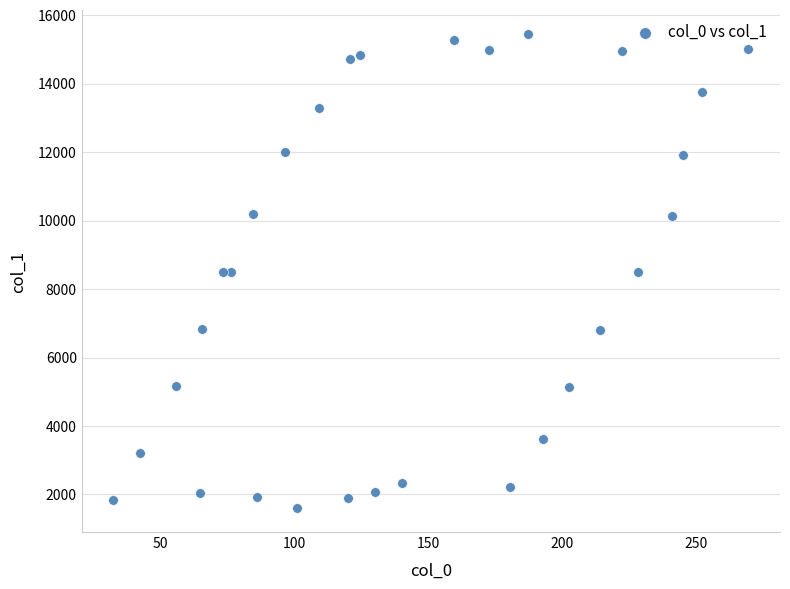

What is the range of X values (max minus min)?

237.1